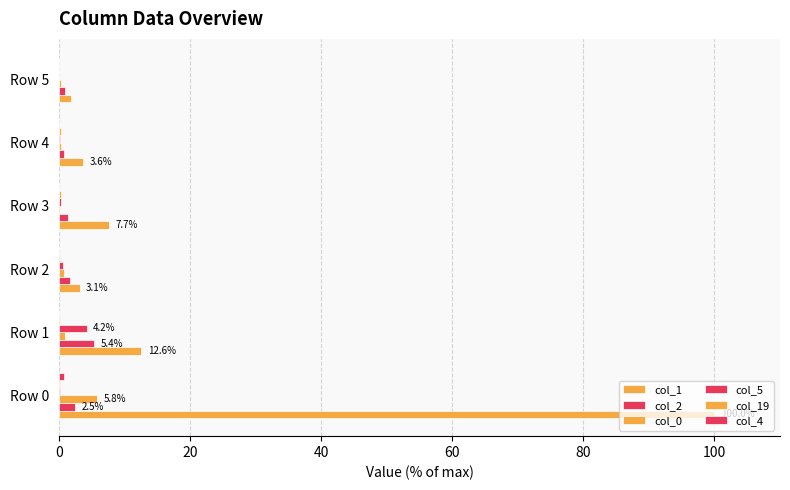

How many distinct data groups are displayed?

6